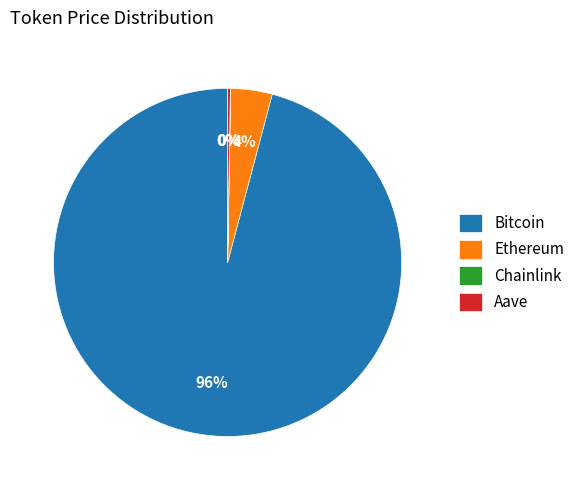

What percentage is the Ethereum slice, to the nearest percent?

4%